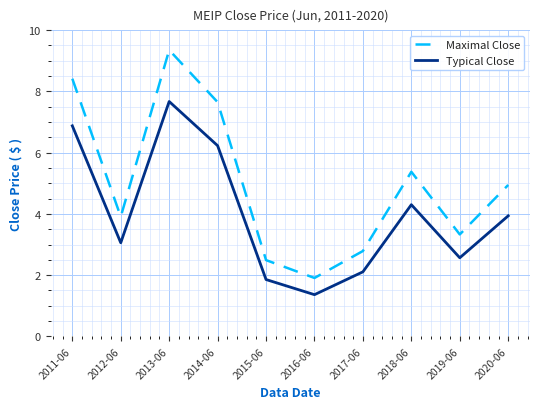

What value does the Typical Close series have at 2014-06?

6.2